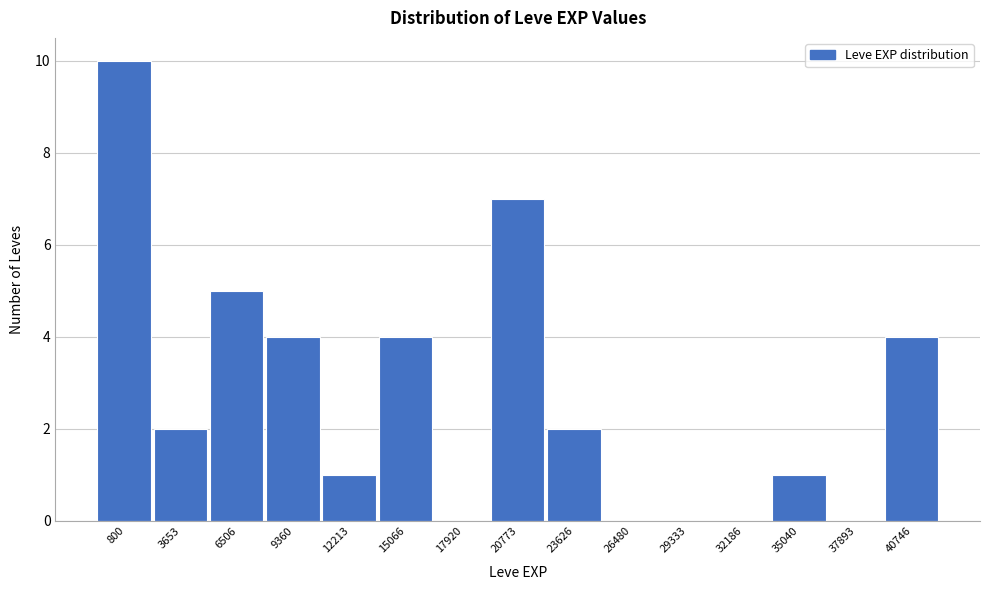

Reading left to right, list all the values displayed in this chart.

800=10	3653=2	6506=5	9360=4	12213=1	15066=4	17920=0	20773=7	23626=2	26480=0	29333=0	32186=0	35040=1	37893=0	40746=4